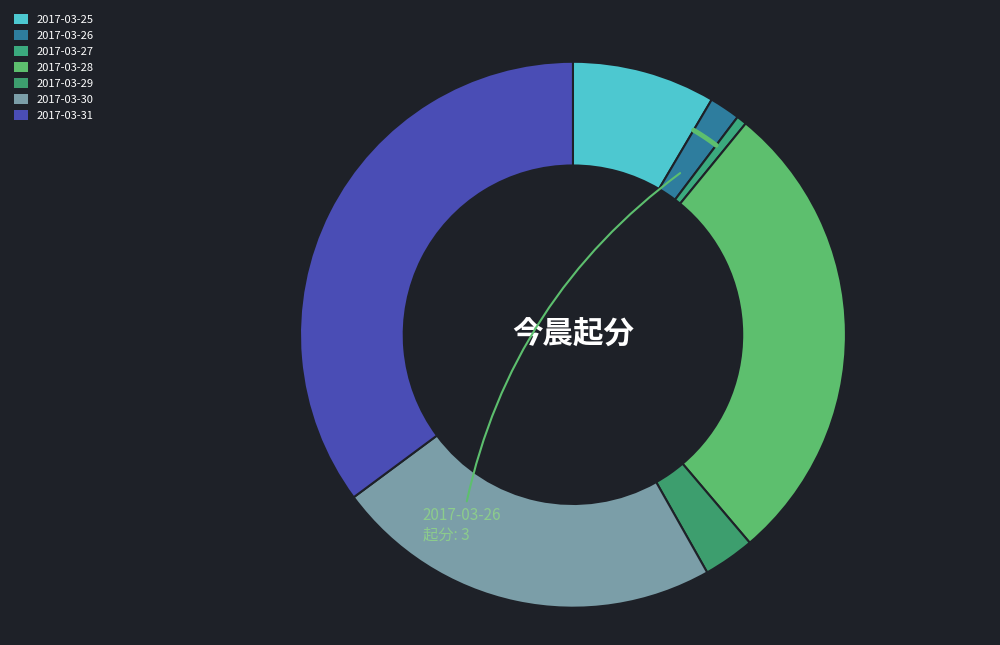

Which category has the smallest portion of the pie?

2017-03-27